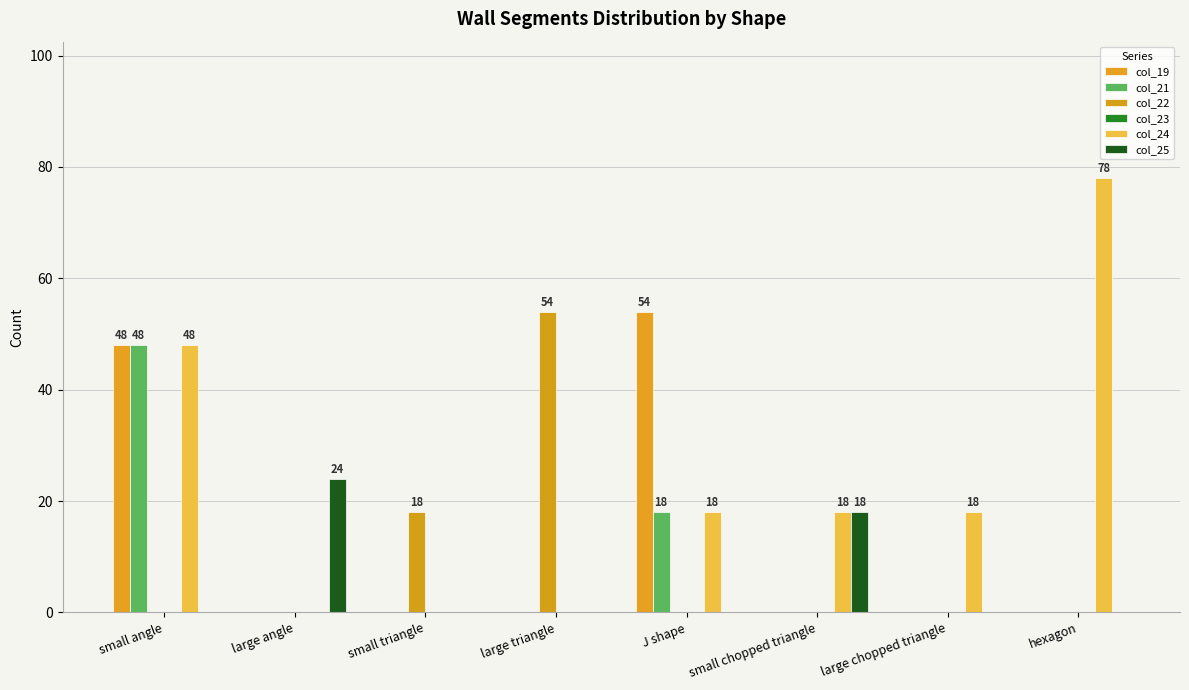

Is the value of col_19 at large triangle greater than the value of col_22 at small triangle?

No